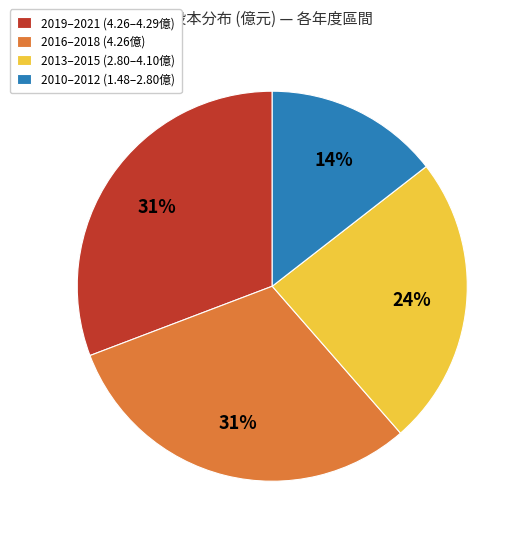

What is the smallest slice in the pie chart?

2010–2012 (1.48–2.80億)